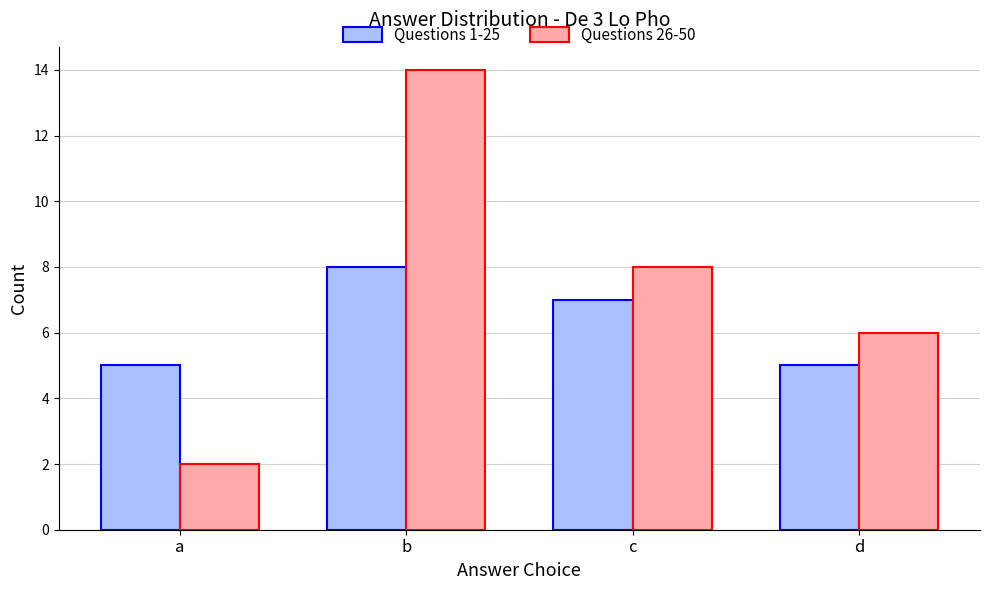

Which category has the lowest value across all series?

a